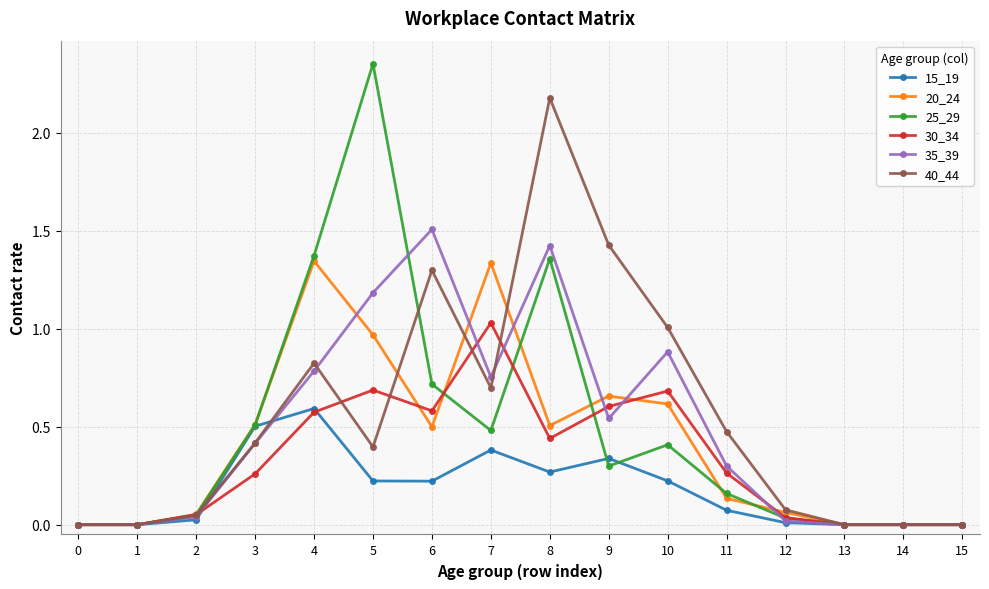

True or false: 15_19 and 40_44 cross at least once.

True